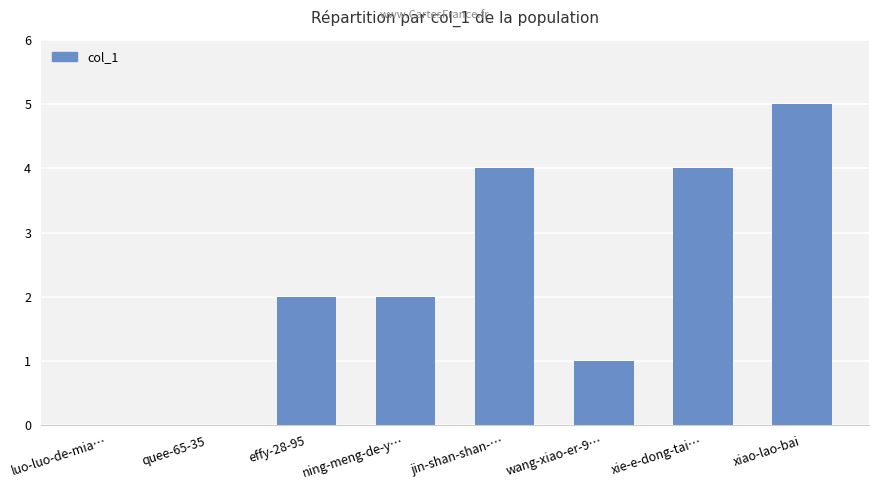

How many series are shown in this chart?

1